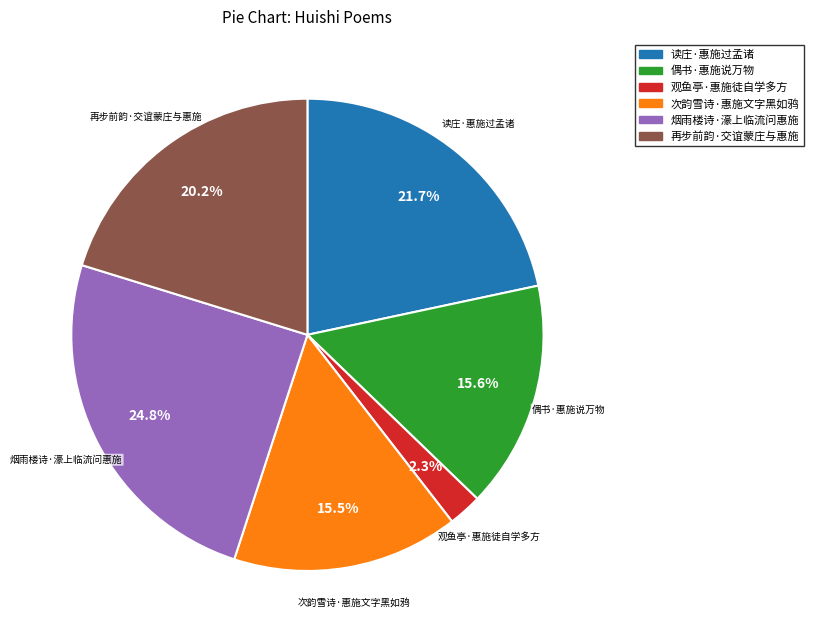

Approximately how many times larger is the value at 烟雨楼诗·濠上临流问惠施 compared to 偶书·惠施说万物?

1.6